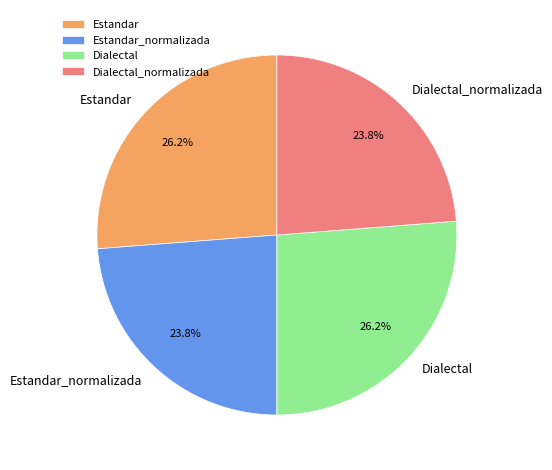

Combined, what portion of the pie is Estandar_normalizada and Estandar?

50.0%